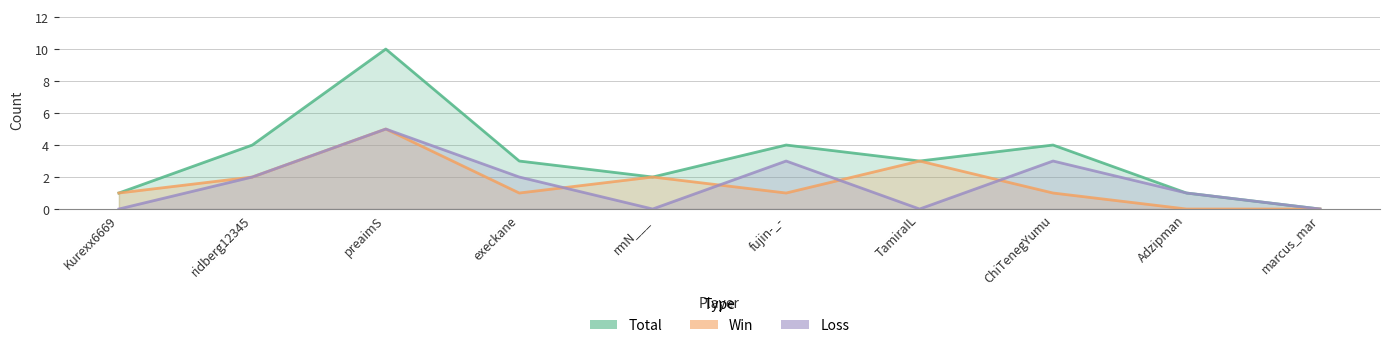

What is the label of the 2nd point from the right?

Adzipman